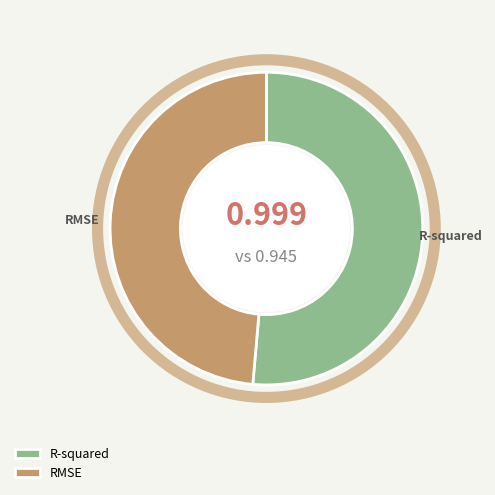

True or false: RMSE accounts for 55% of the total.

False